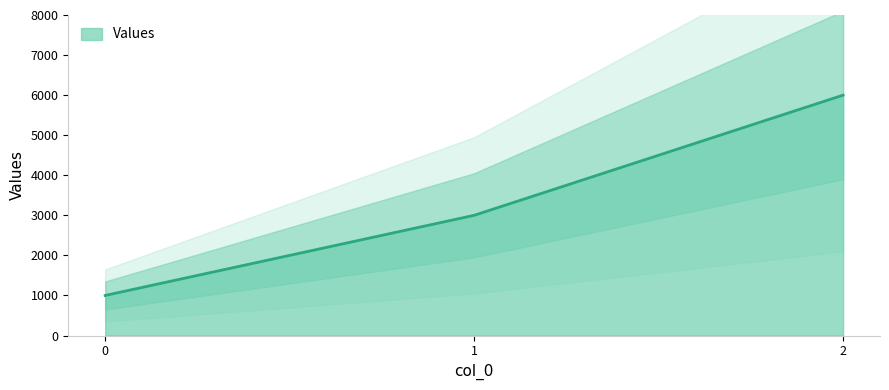

List the labels in order of value, smallest first.

0, 1, 2